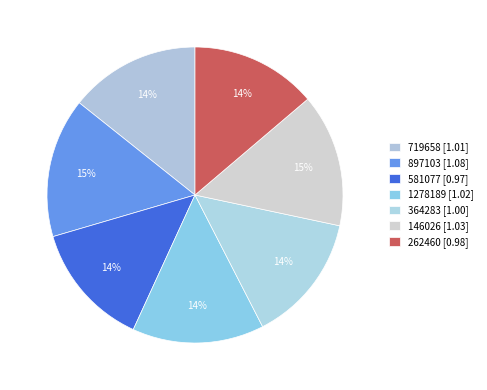

What is the change in value from 897103 to 581077?

-0.1